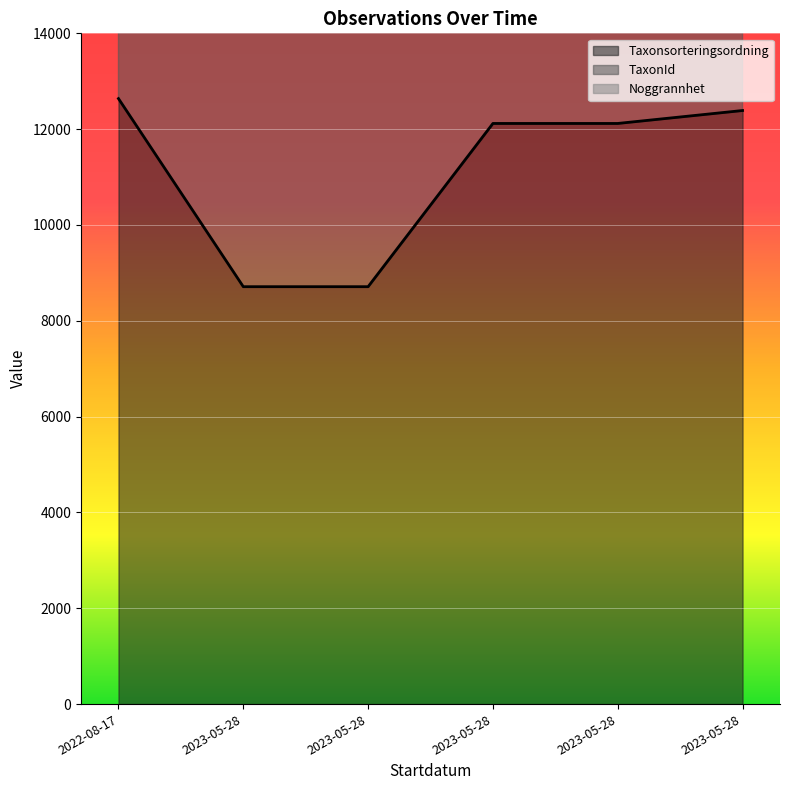

How many data points in TaxonId are above 101642?

1